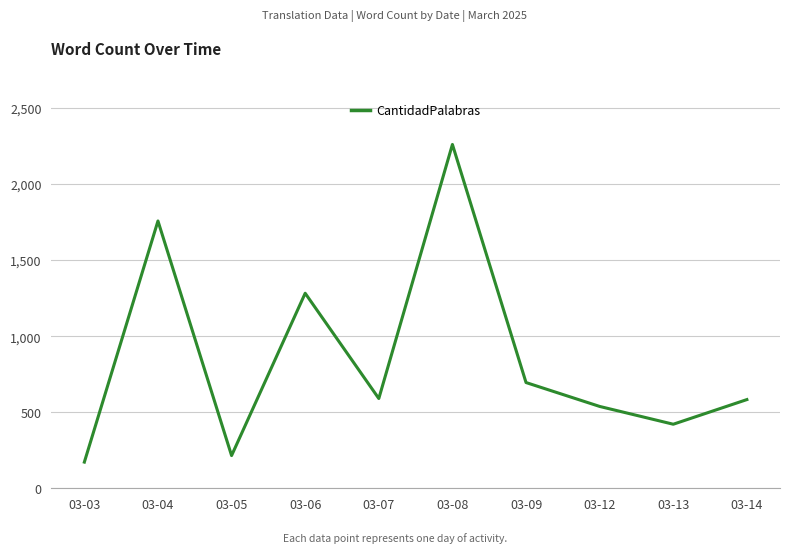

What is the greatest value displayed?

2260